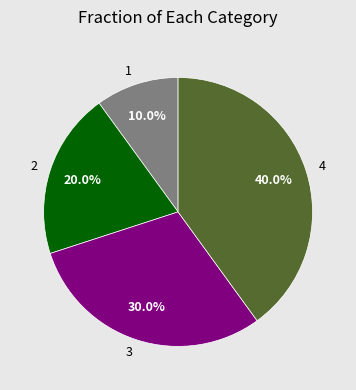

Count the number of slices in the pie.

4